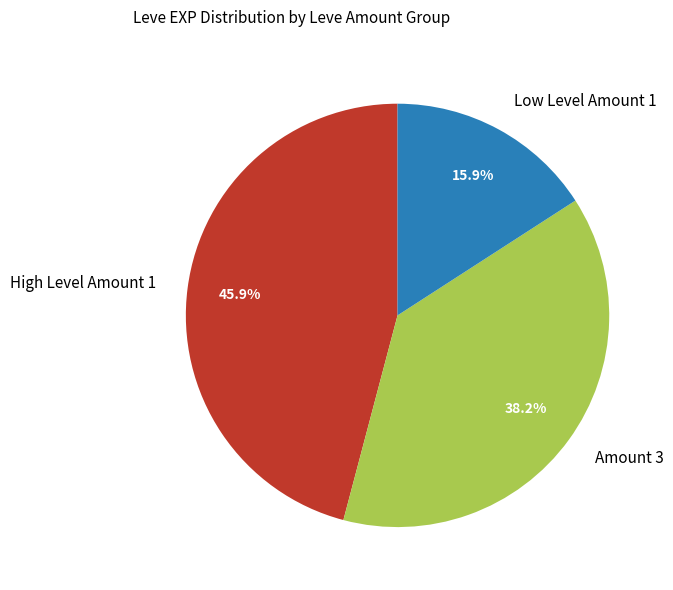

Which category has the biggest portion of the pie?

High Level Amount 1